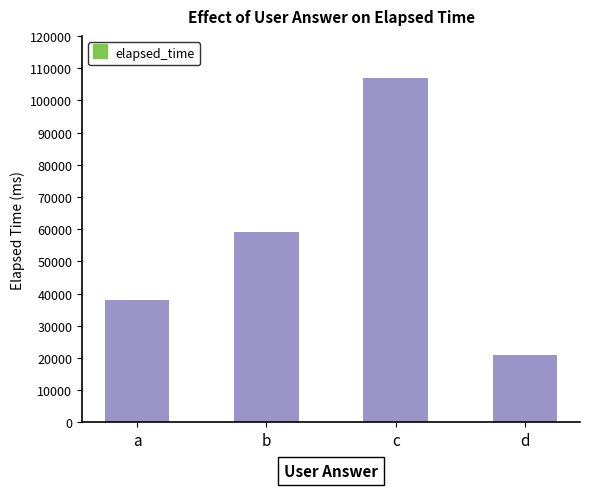

What is the change in value from b to d?

-38000